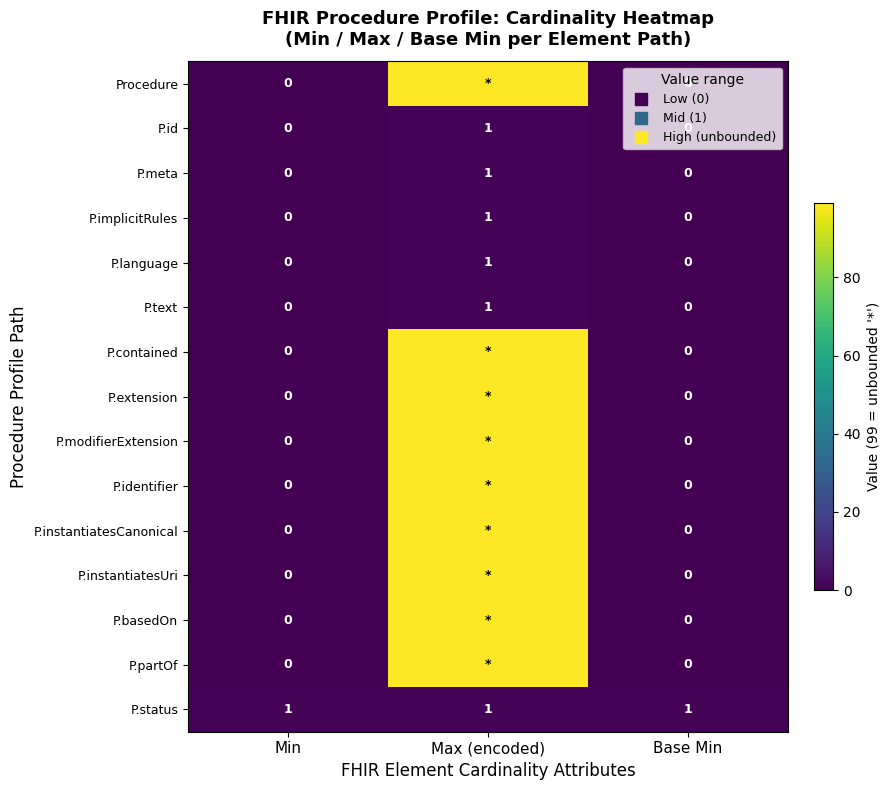

At which category is the sum across all series the highest?

Max (encoded)